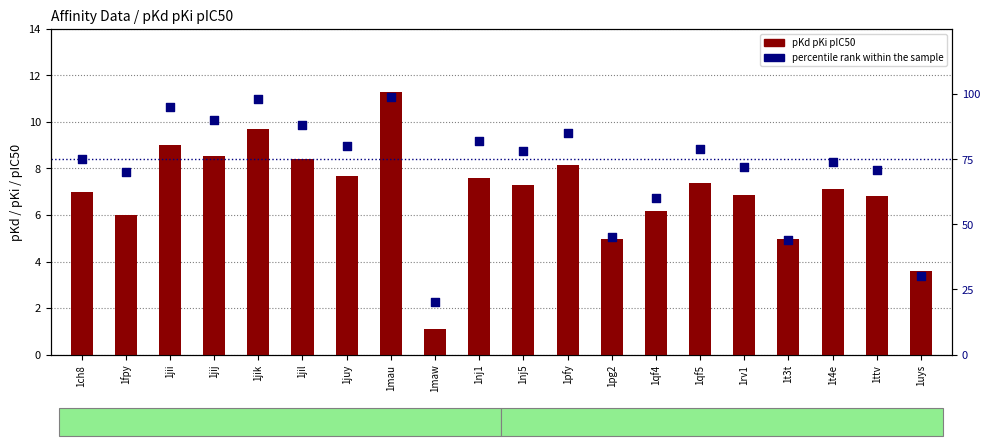

What are all the series names shown in the legend?

pKd pKi pIC50, percentile rank within the sample